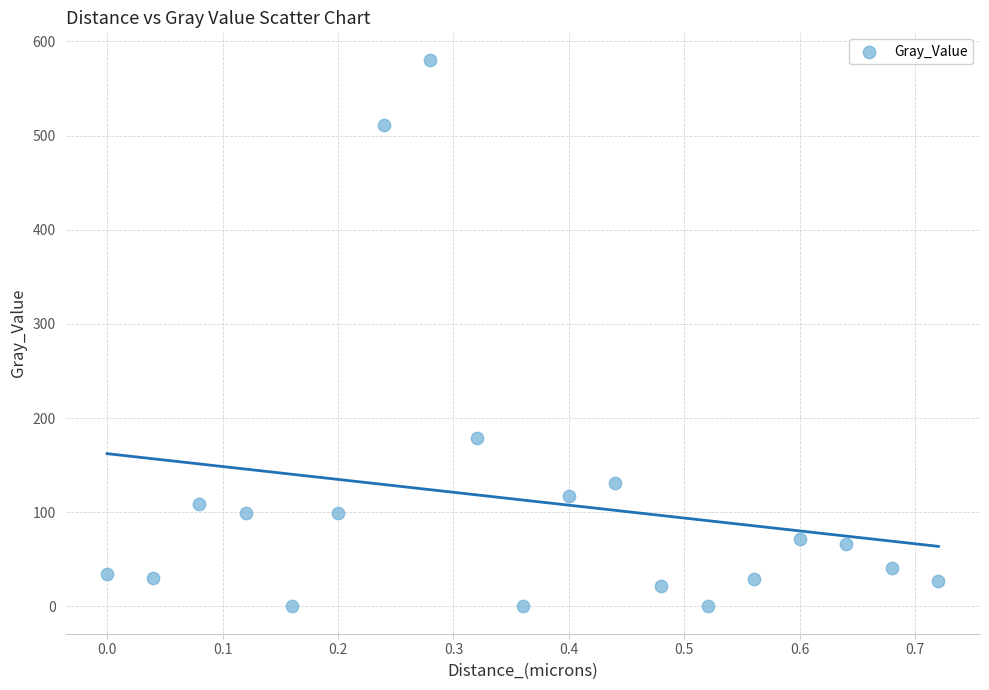

What Y value in the scatter plot is closest to 290?

178.7